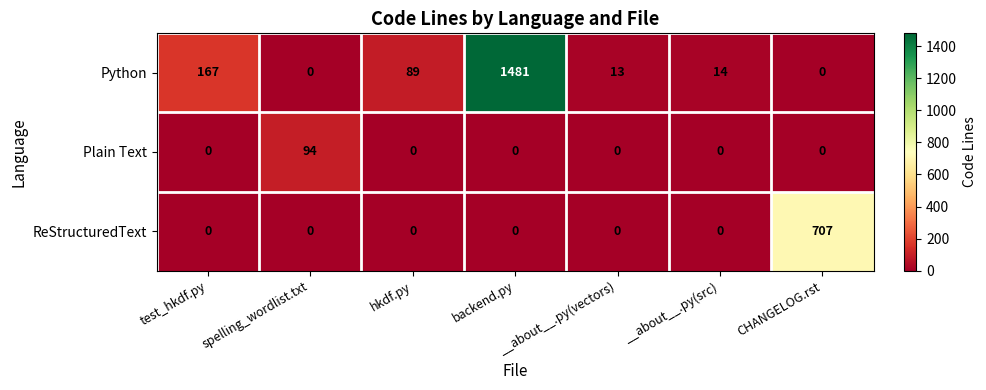

Which series has the widest spread of values?

Python